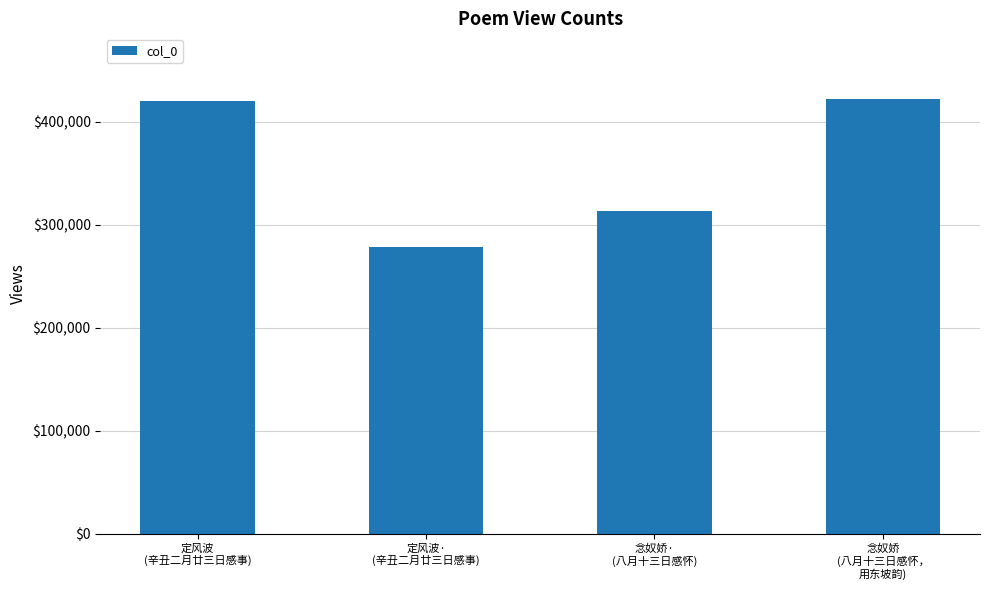

What is the maximum value shown in the chart?

422770